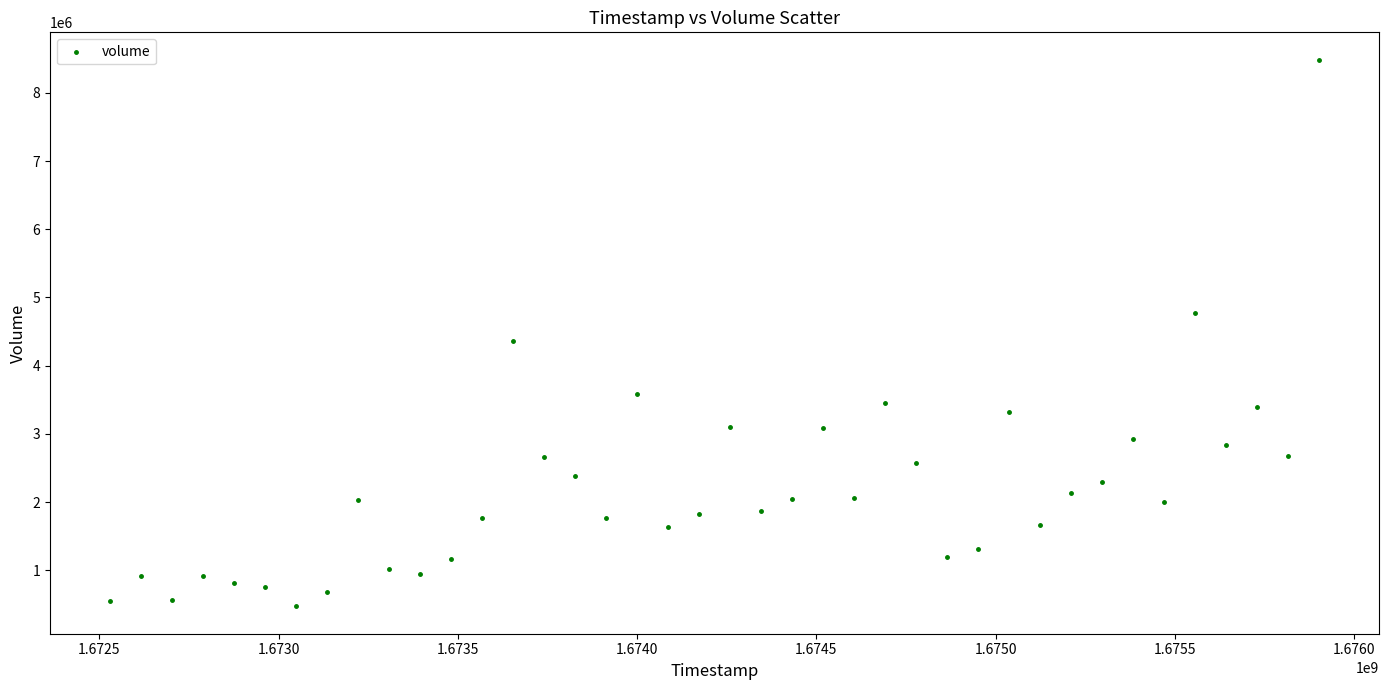

What Y value in the scatter plot is closest to 4478903?

4358036.3